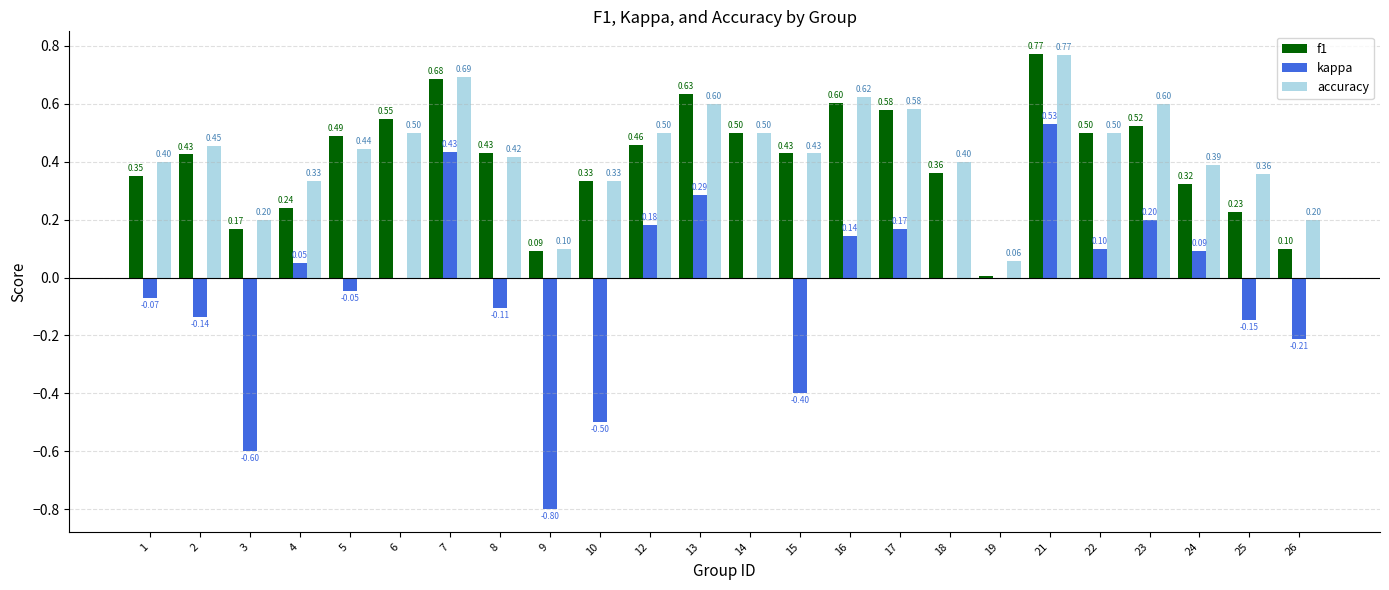

Is it true that accuracy equals 0.1 at 9?

True